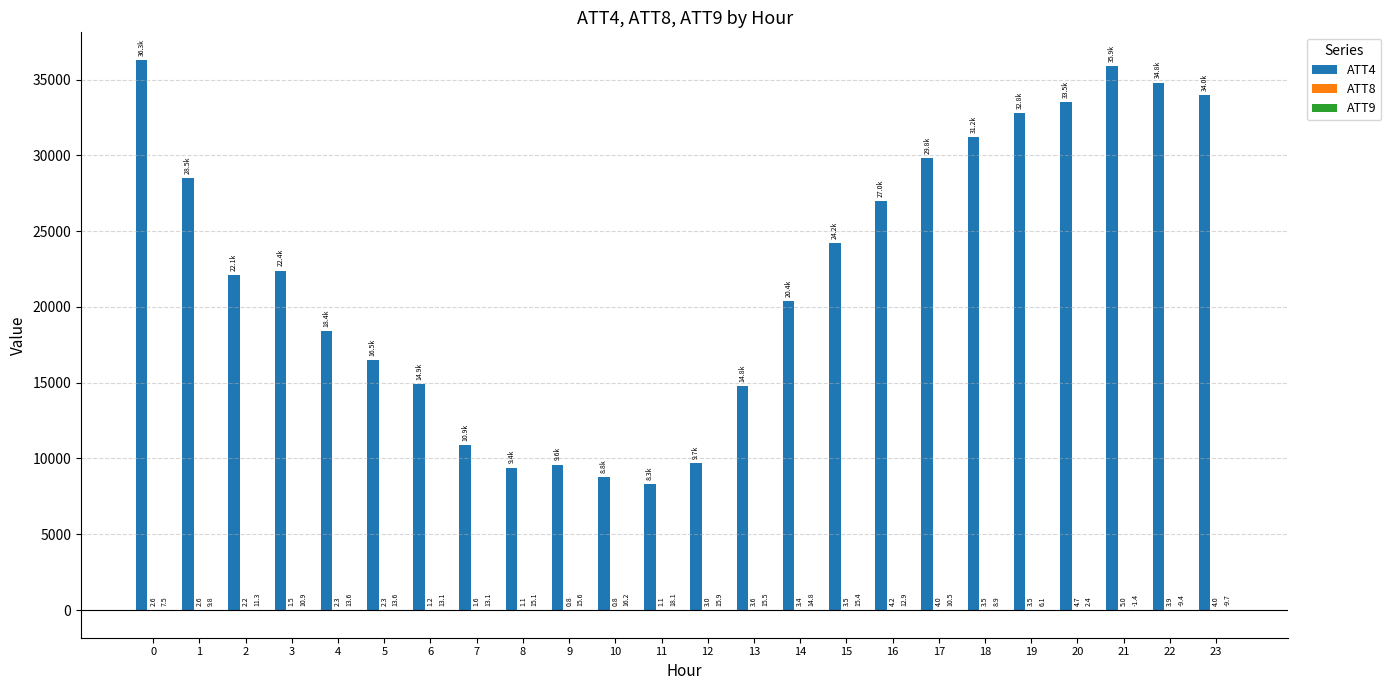

The value of ATT4 at 3 is 36067.0. True or false?

False